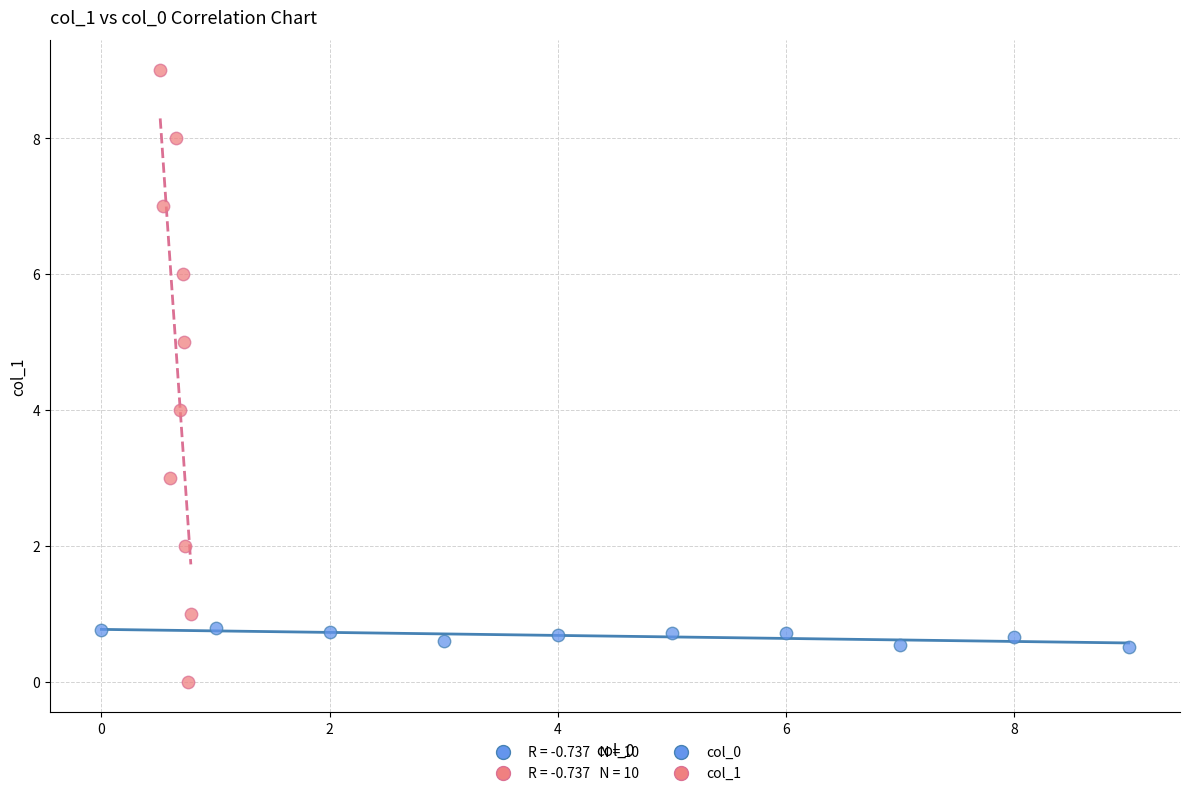

Which series reaches the maximum Y coordinate?

col_1